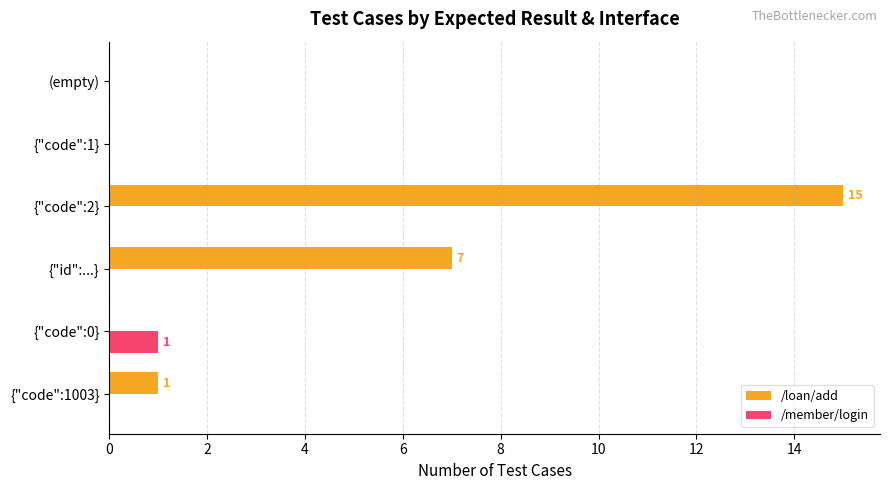

Is the value of /loan/add at (empty) greater than the value of /member/login at {"code":0}?

No